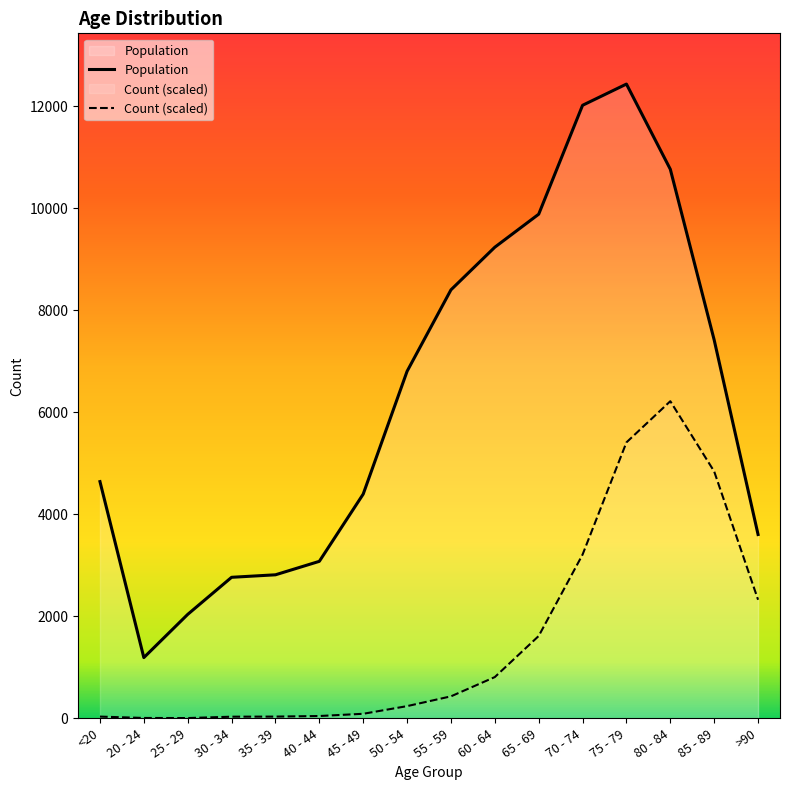

Which series changed the most between 55 - 59 and 60 - 64?

Population